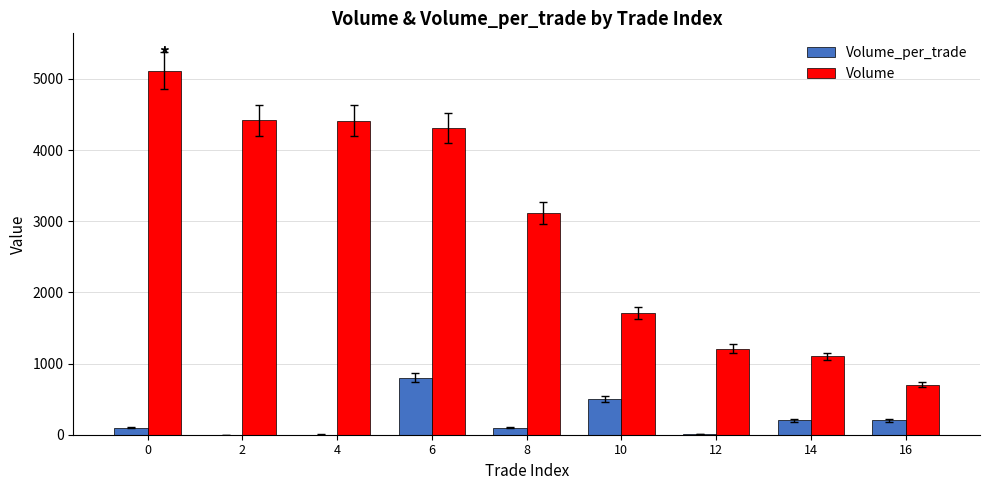

The value of Volume at 8 is 4361. True or false?

False